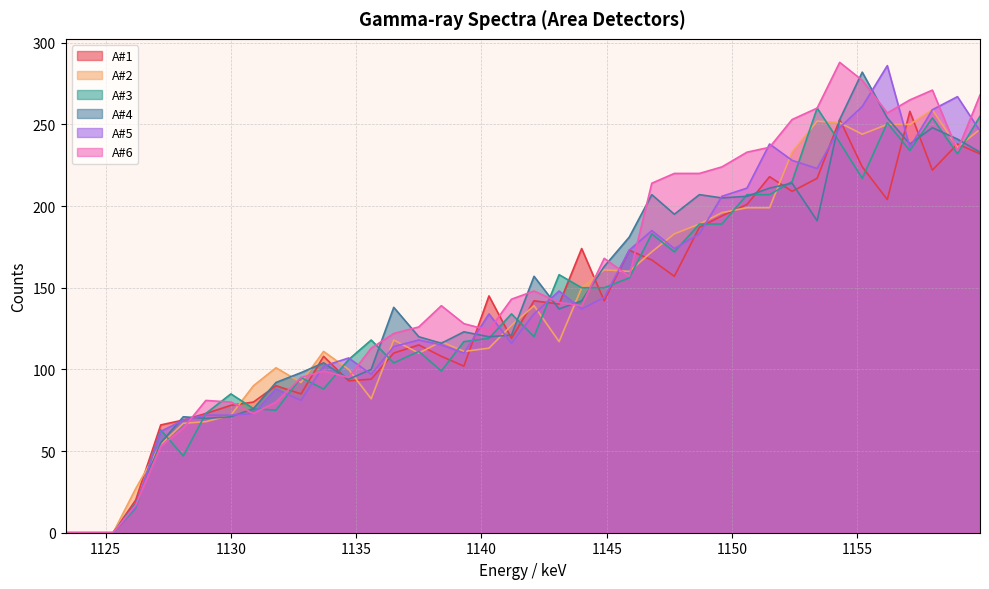

At which category is the sum across all series the highest?

1154.3